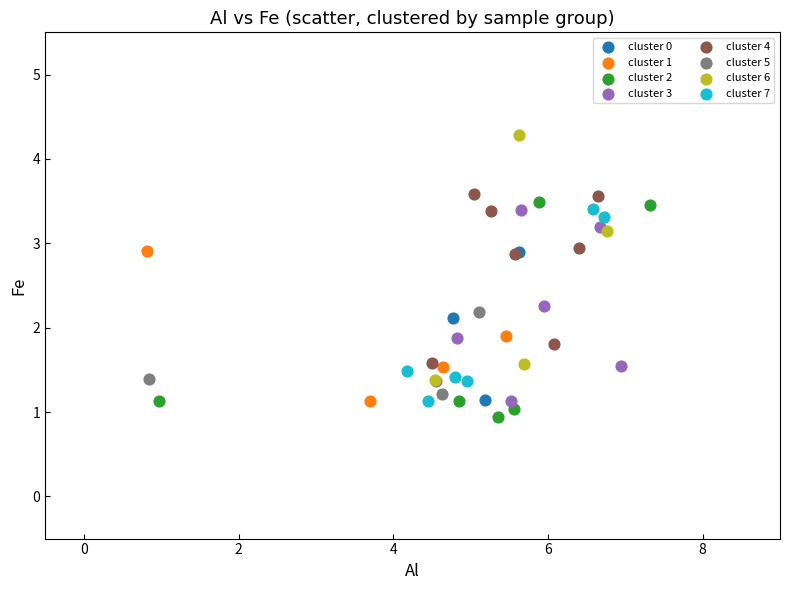

Which series has the widest spread of Y values?

cluster 6